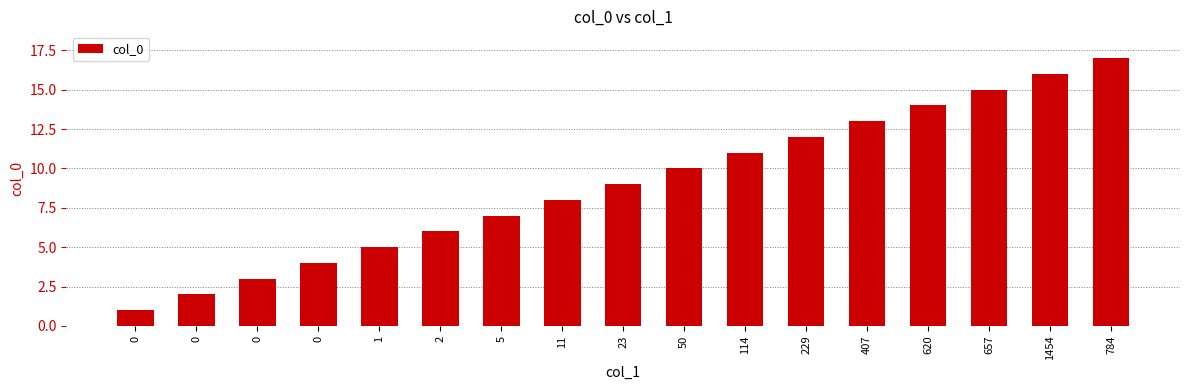

Which has a higher value, 1454 or 114?

1454